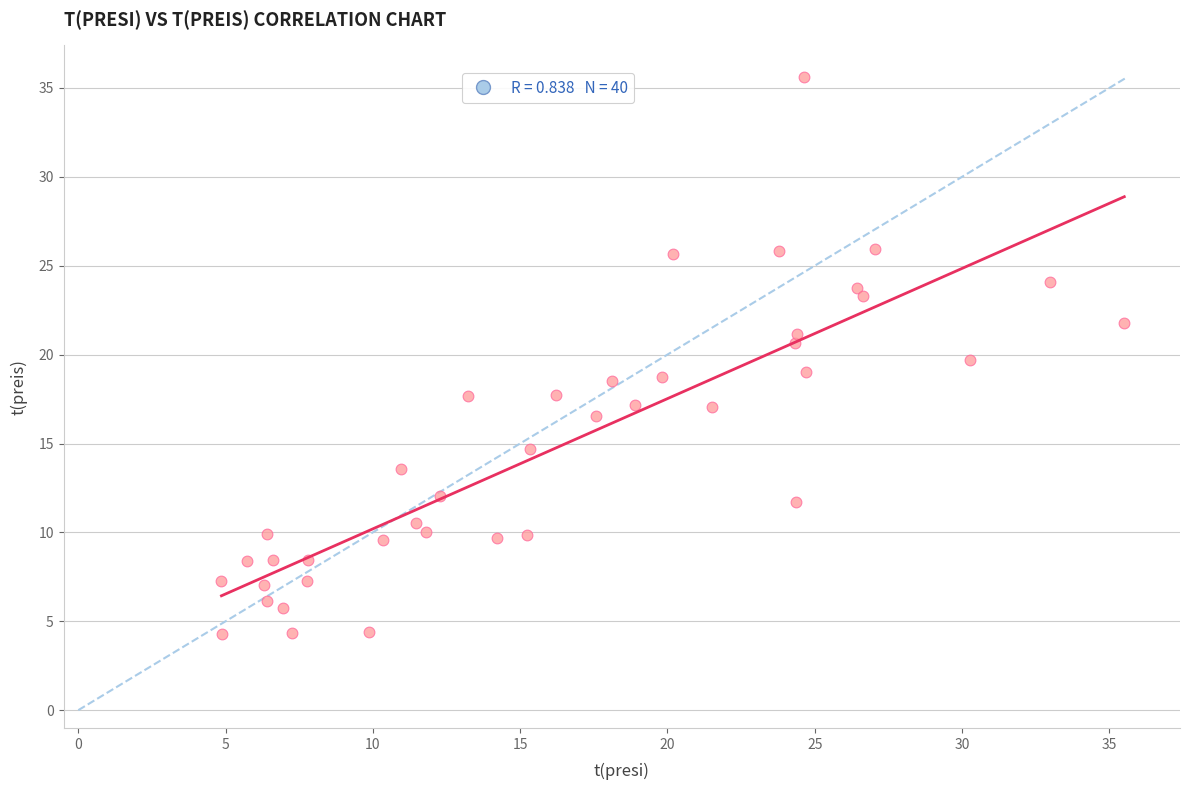

What is the range of Y values (max minus min)?

31.4